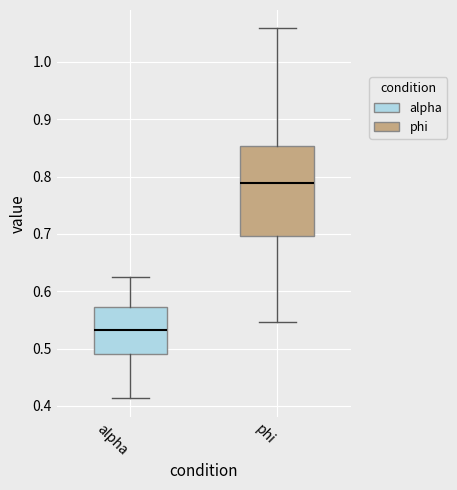

Reading left to right, transcribe this box plot: for each box, give where its median line is, the range the box spans, and where its two whiskers end, as read against the y-axis. The values are not printed on the chart, so give them approximately, as read against the axis.

alpha: median 0.53, box 0.49 to 0.57, whiskers 0.41 to 0.62
phi: median 0.79, box 0.70 to 0.85, whiskers 0.55 to 1.06